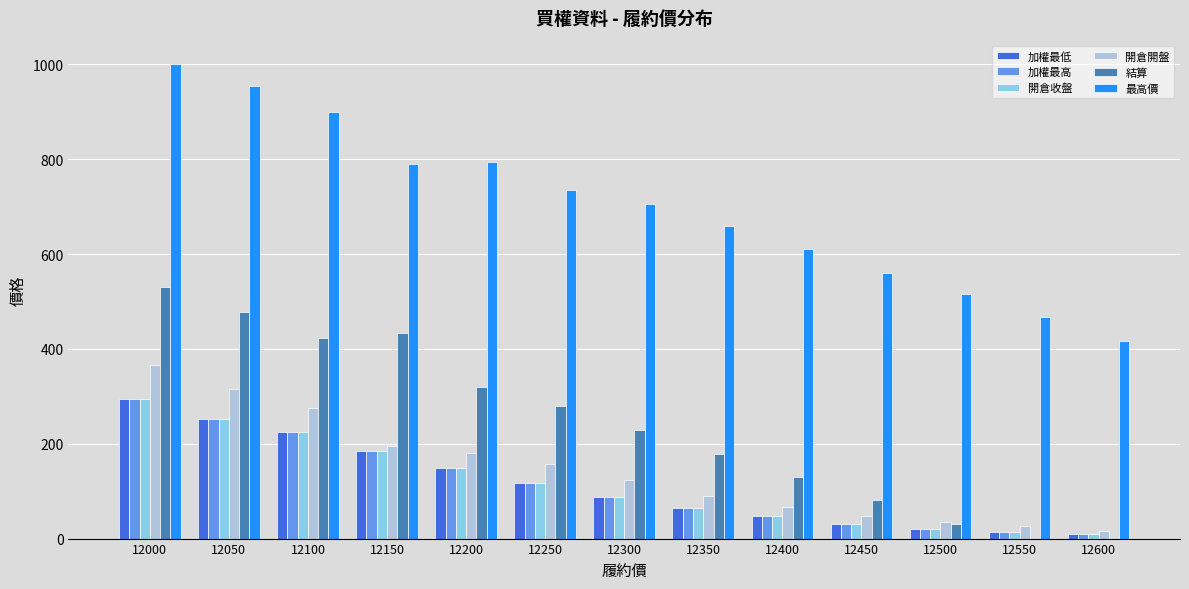

Which series has the largest total across all categories?

最高價